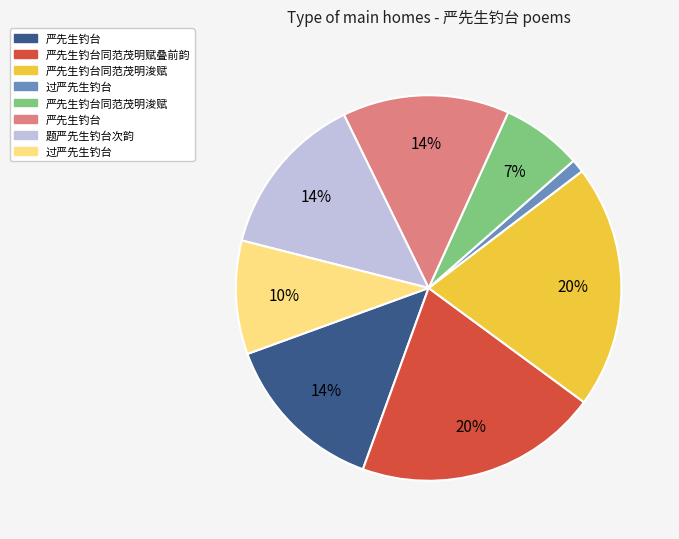

To the nearest percent, what is the average slice percentage?

12%